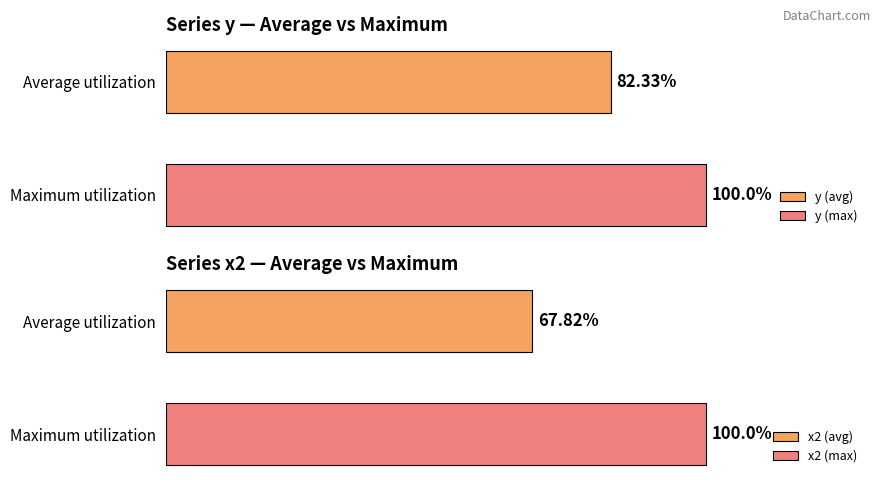

Does the chart contain any negative values?

No